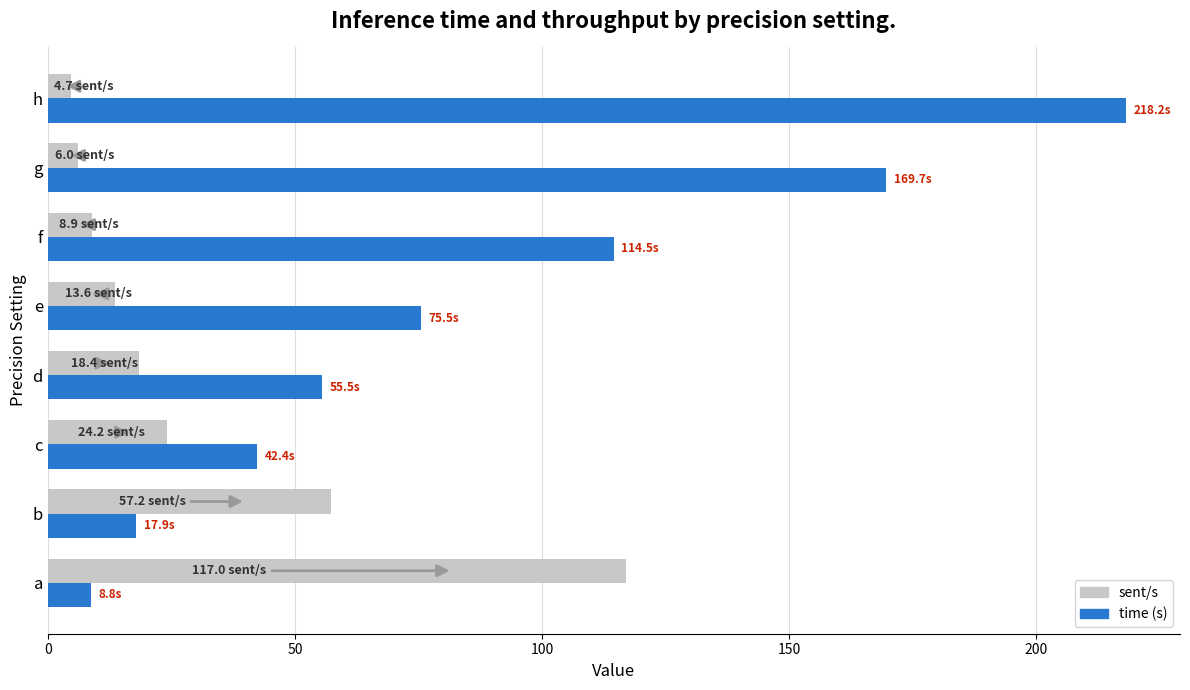

Which label corresponds to the largest value in the chart?

h